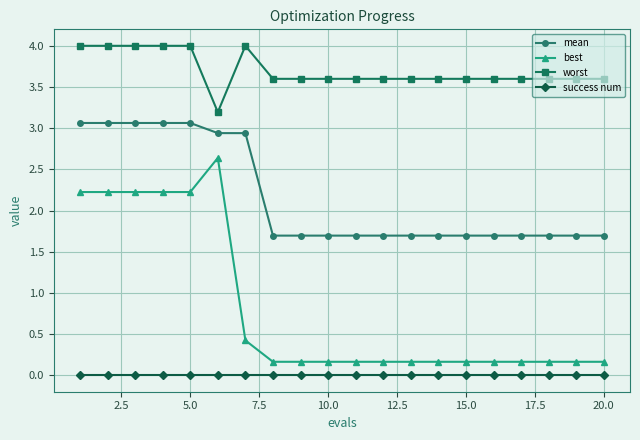

Which series has the largest total across all categories?

worst